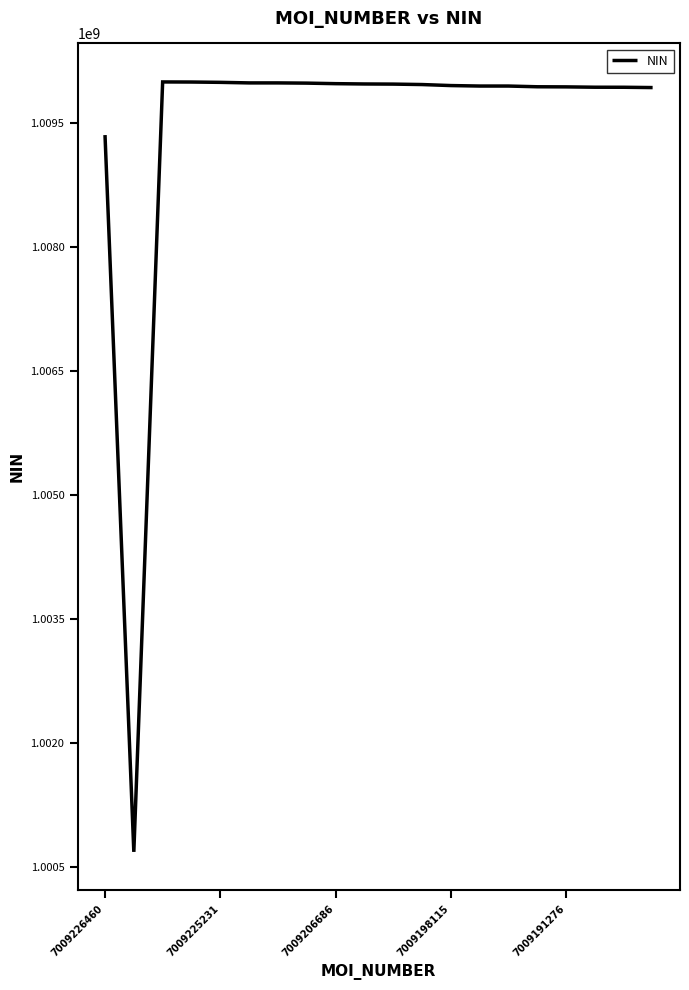

What is the smallest value displayed?

1000680973